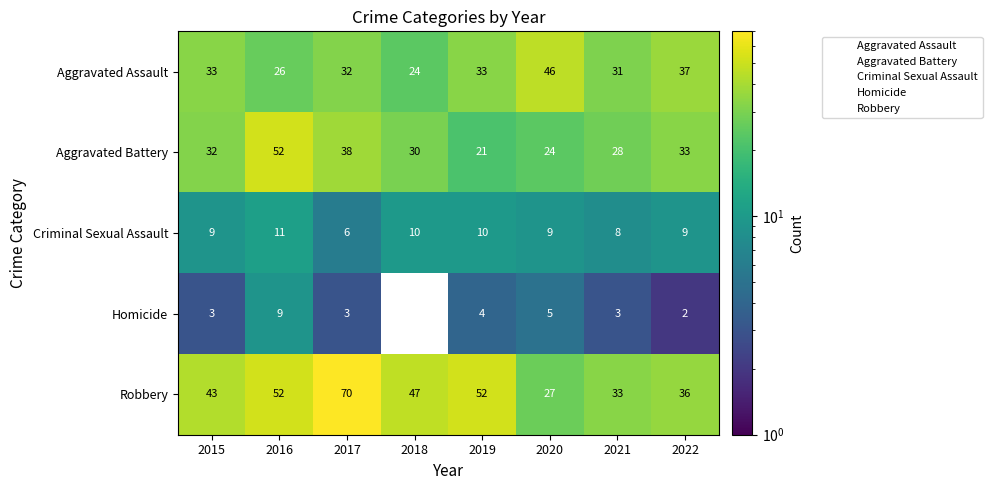

At which label is Criminal Sexual Assault closest to 8?

2021